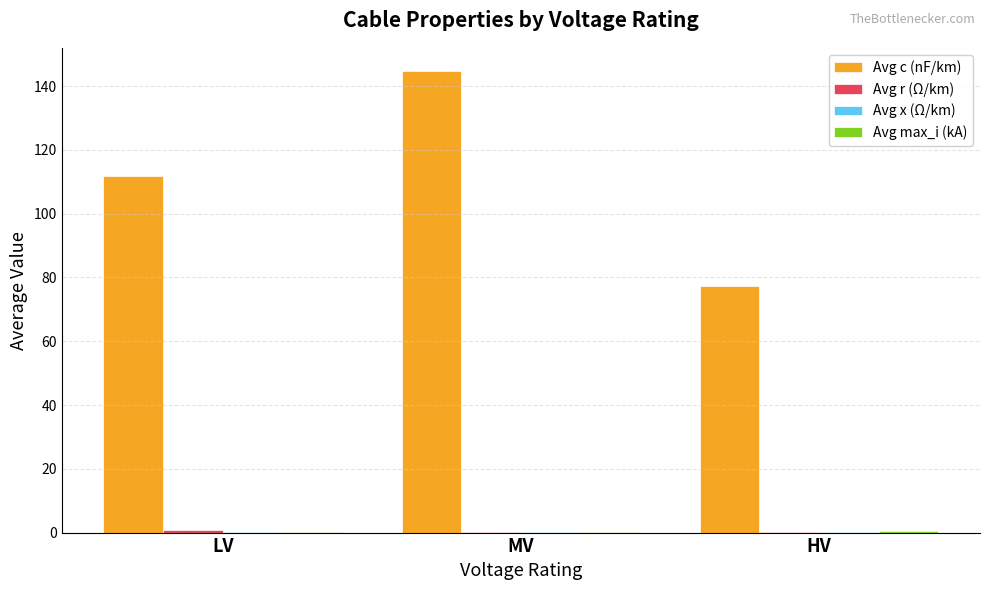

Which series has the largest total across all categories?

Avg c (nF/km)